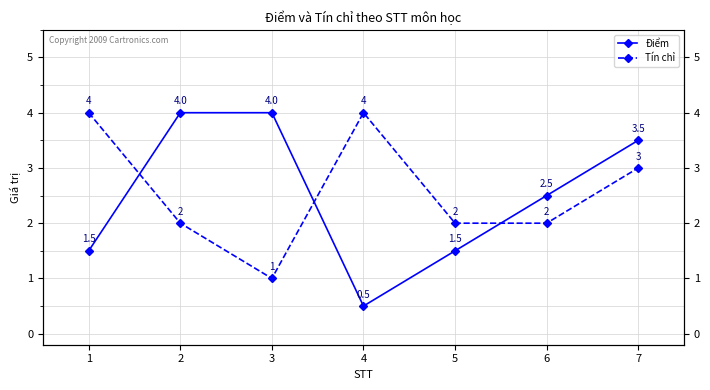

Is it true that Tín chỉ equals 1.5 at 1?

False